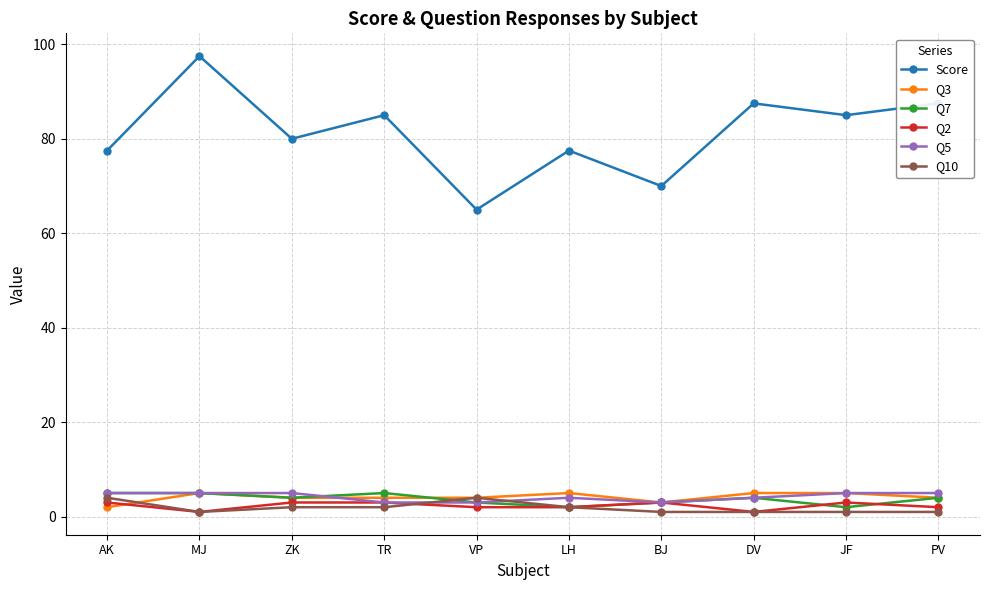

Is the value of Q2 at ZK greater than the value of Q5 at ZK?

No